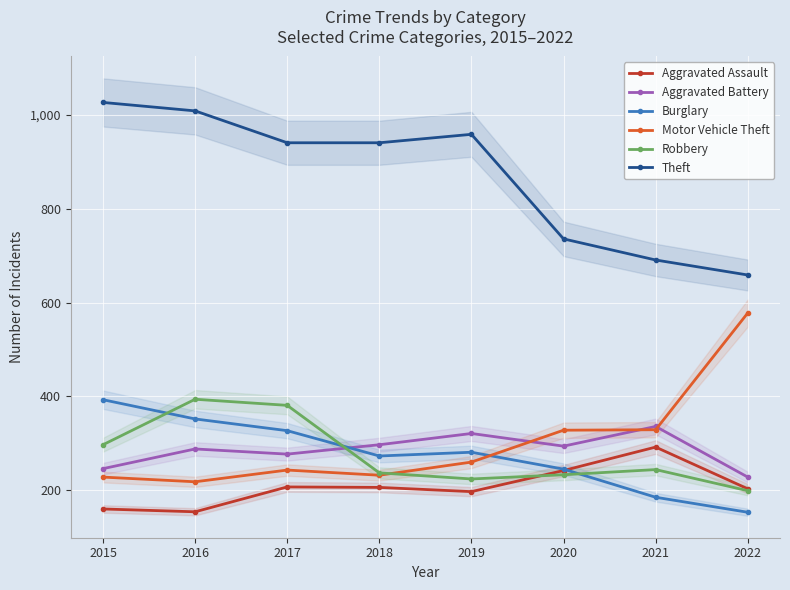

What is the difference between the maximum and minimum values in the Burglary series?

240